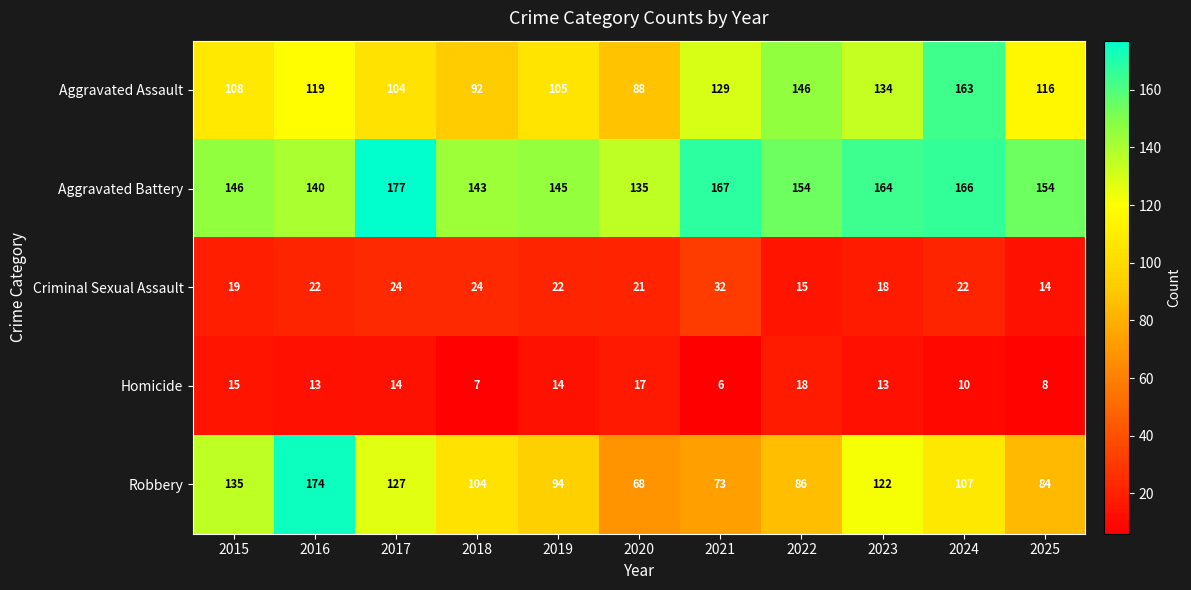

How many series are shown in this chart?

5